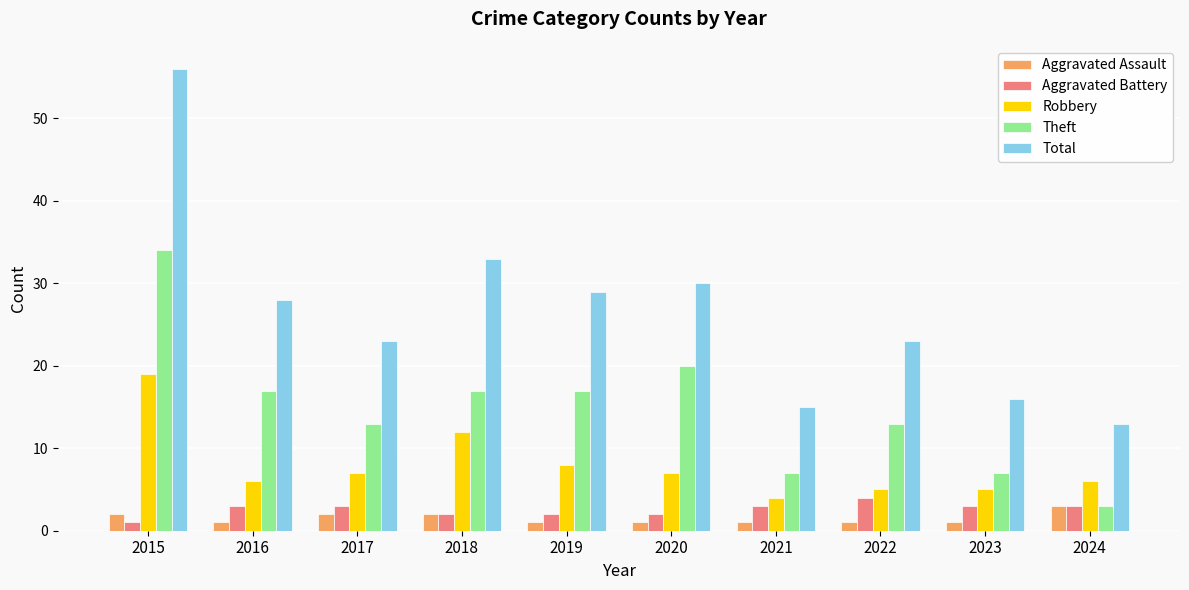

Reading right to left, extract all data points from this chart.

Aggravated Assault: 2024=3	2023=1	2022=1	2021=1	2020=1	2019=1	2018=2	2017=2	2016=1	2015=2
Aggravated Battery: 2024=3	2023=3	2022=4	2021=3	2020=2	2019=2	2018=2	2017=3	2016=3	2015=1
Robbery: 2024=6	2023=5	2022=5	2021=4	2020=7	2019=8	2018=12	2017=7	2016=6	2015=19
Theft: 2024=3	2023=7	2022=13	2021=7	2020=20	2019=17	2018=17	2017=13	2016=17	2015=34
Total: 2024=13	2023=16	2022=23	2021=15	2020=30	2019=29	2018=33	2017=23	2016=28	2015=56